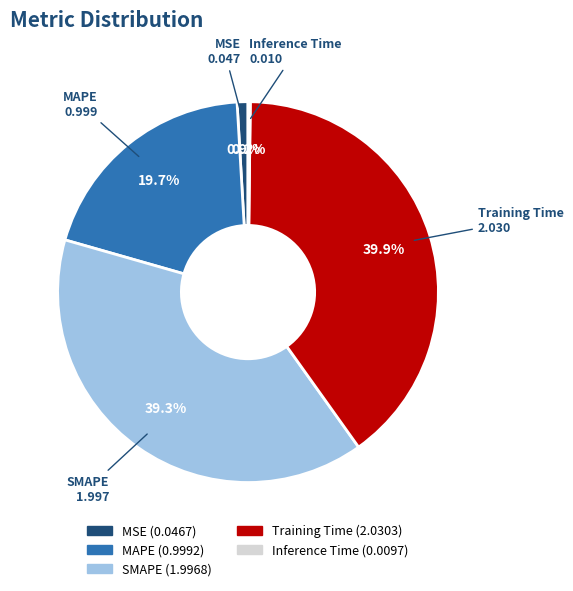

Does any single category account for the majority?

No